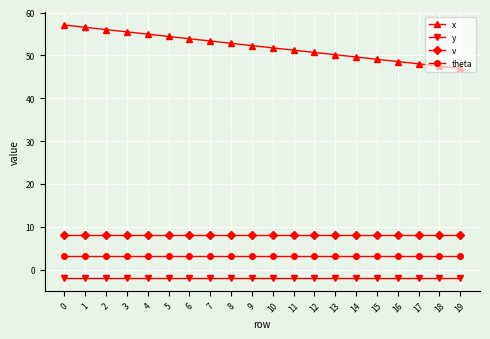

True or false: y has a value of -2.0 at 14.

True